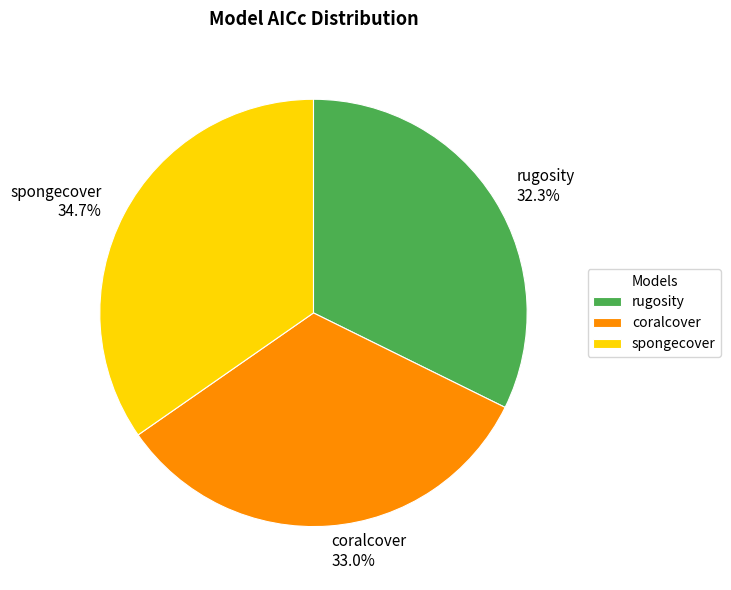

Does any single category account for the majority?

No